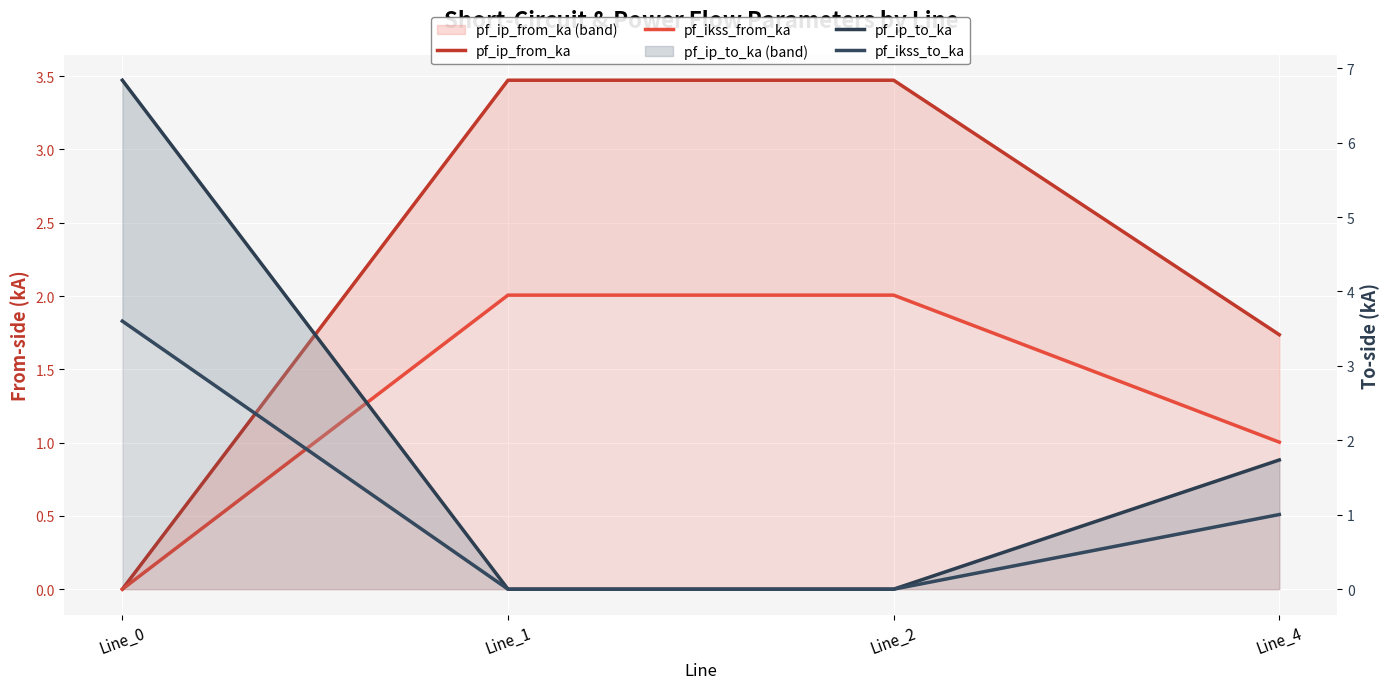

How many intersections are there between pf_ikss_from_ka and pf_ip_to_ka?

2